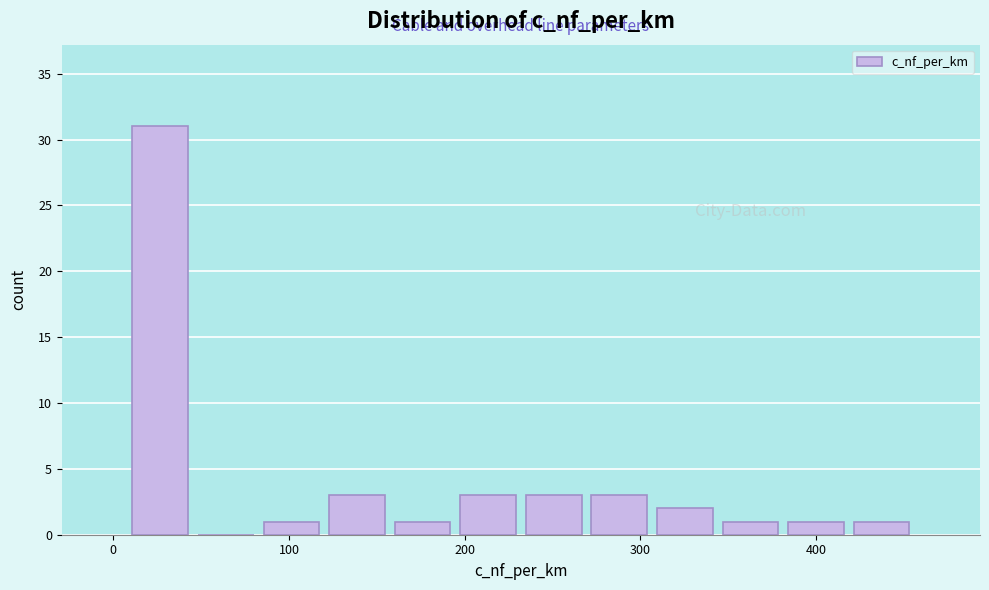

Around what value on the x-axis is the tallest bar? Give the approximate position of its centre, as read against the axis.

30